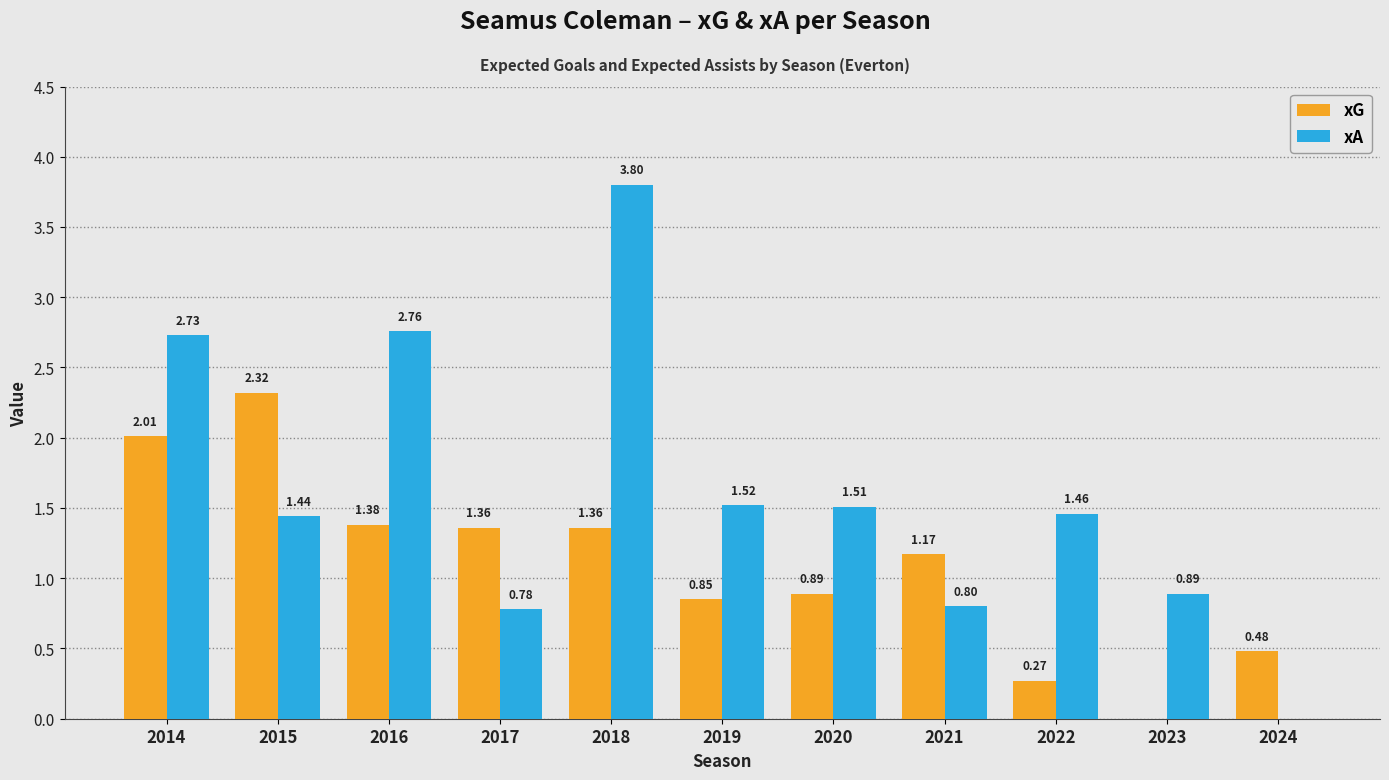

Which series changed the most between 2017 and 2019?

xA